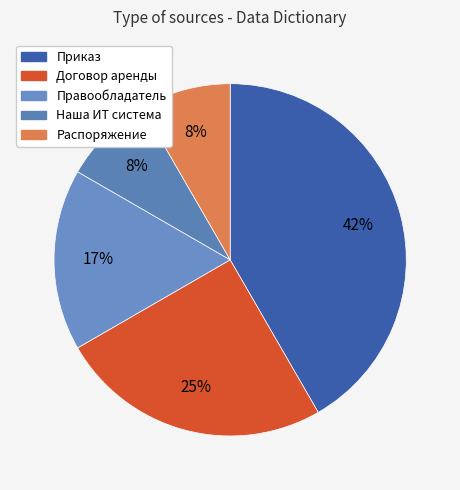

Combined, do Правообладатель and Наша ИТ система account for over 50%?

No